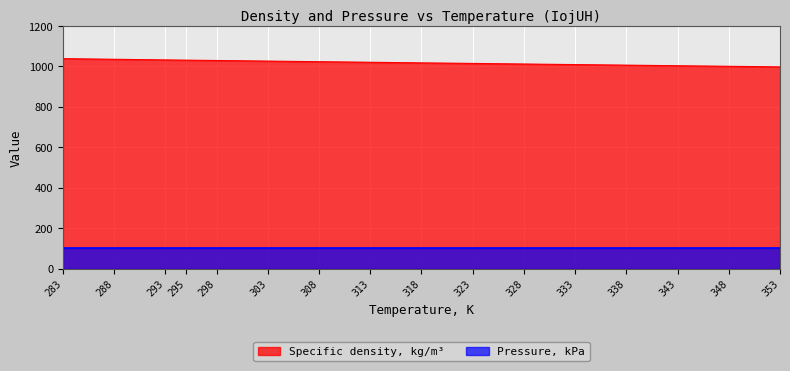

List the series in order of their peak value, lowest first.

Pressure, kPa, Specific density, kg/m³